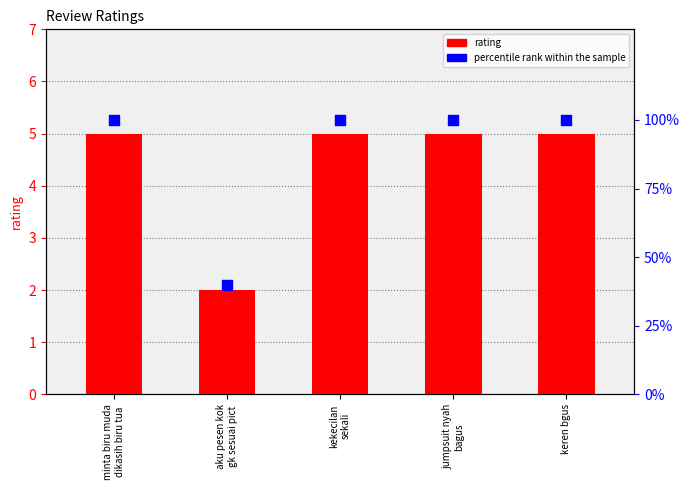

At which category is the sum across all series the highest?

minta biru muda
dikasih biru tua